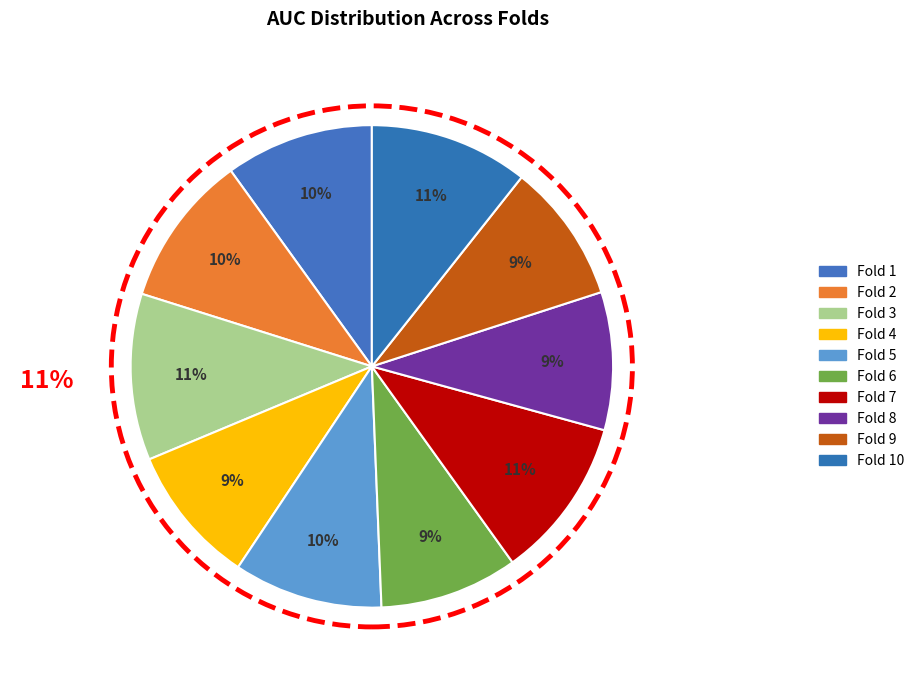

What is the change in value from Fold 3 to Fold 9?

-0.2